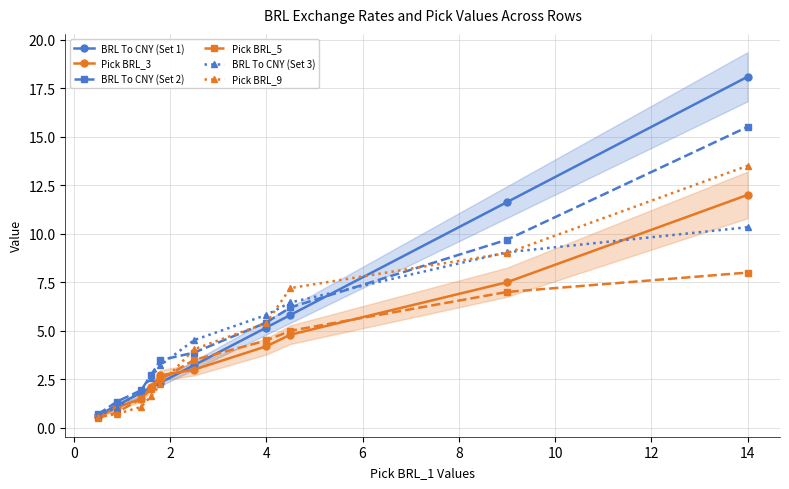

Rank the series by their maximum value, from lowest to highest.

Pick BRL_5, BRL To CNY (Set 3), Pick BRL_3, Pick BRL_9, BRL To CNY (Set 2), BRL To CNY (Set 1)